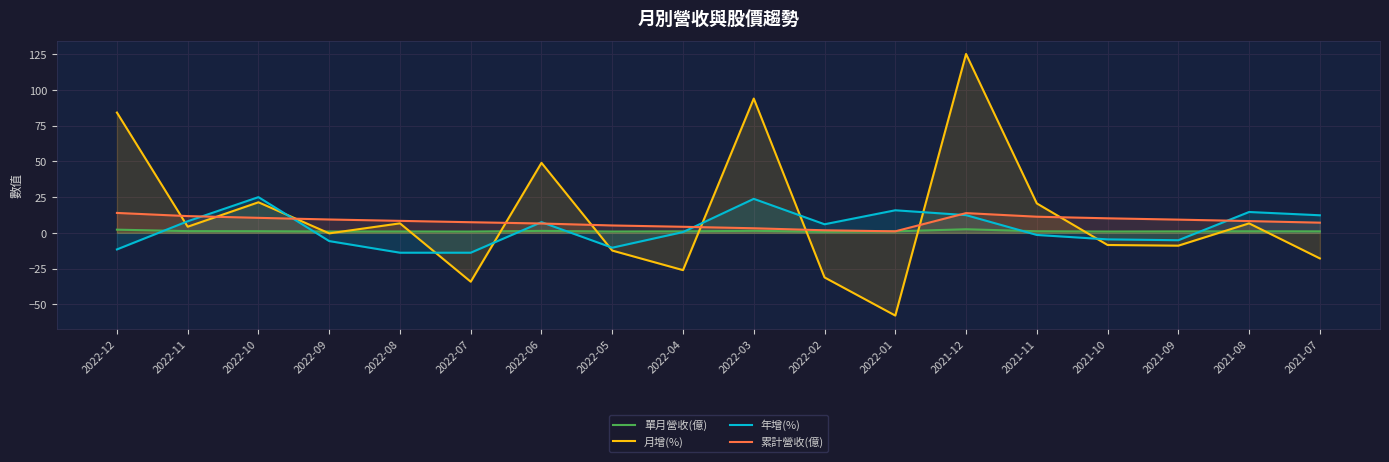

How many positive values does the 月增(%) series have?

9